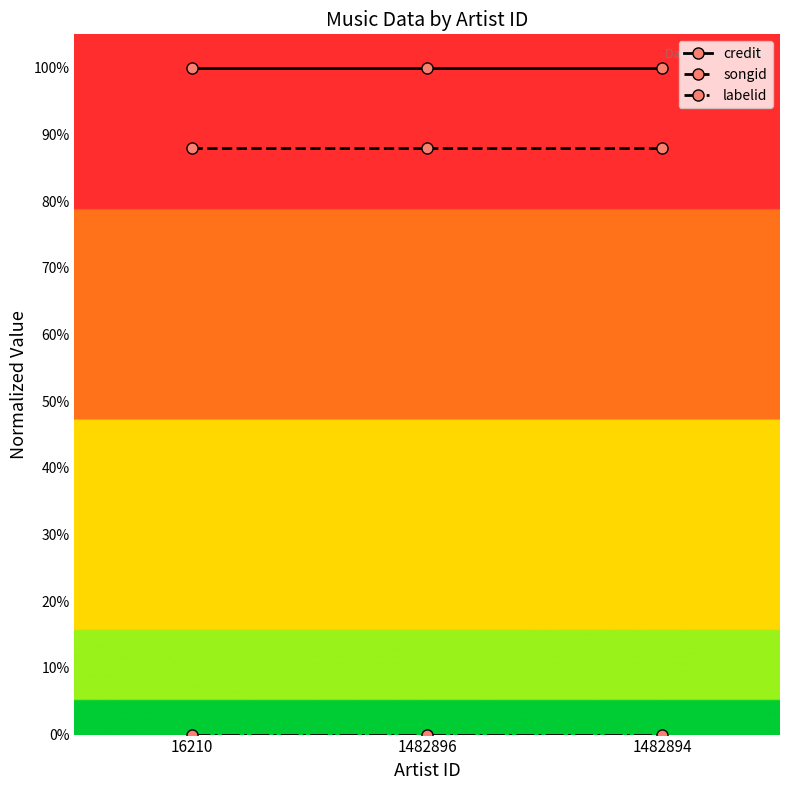

Is this an area chart (filled region under the line)?

No